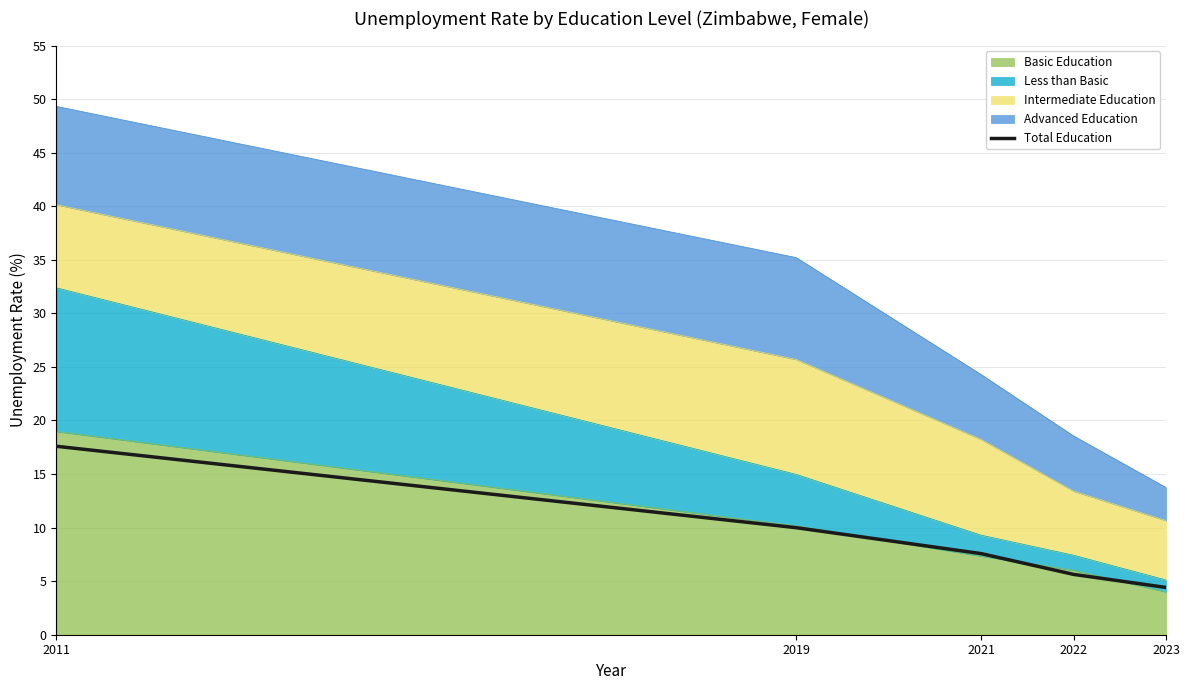

How many values exceed 7?

3